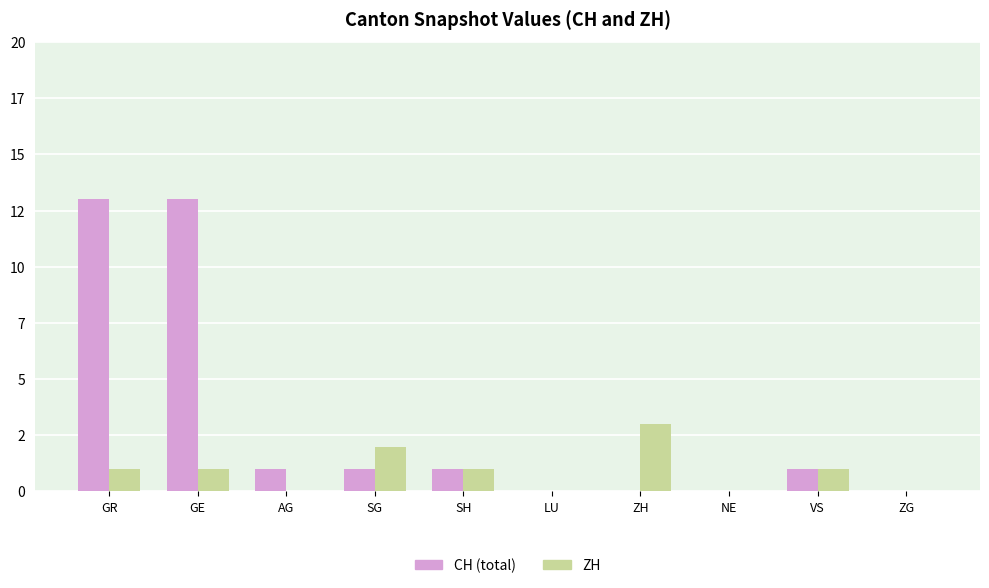

Are the bars grouped side by side (vs. stacked)?

Yes